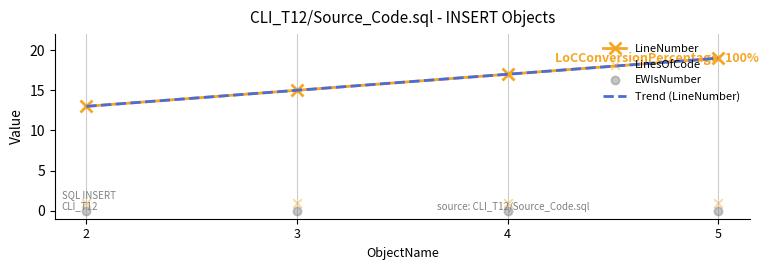

Which series has the widest spread of Y values?

LineNumber